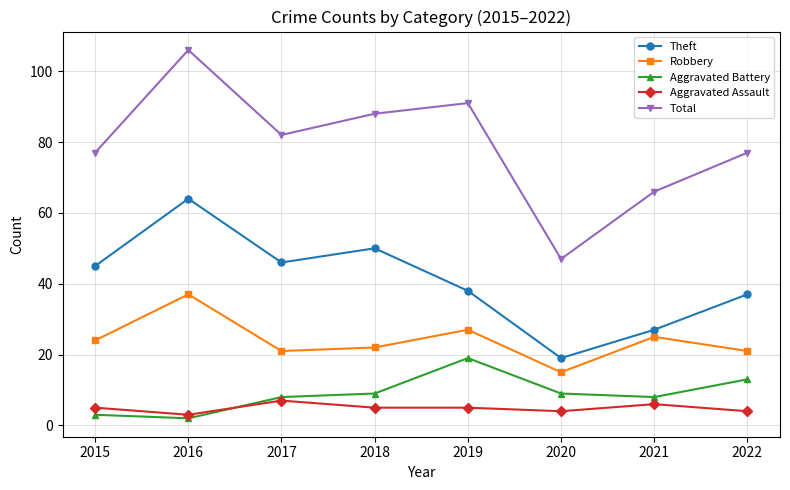

What is the maximum value shown in the chart?

106